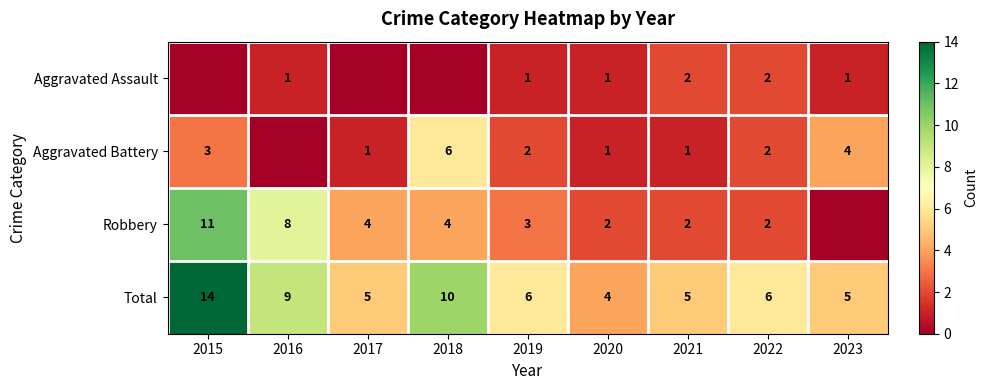

Is it true that Total equals 14 at 2015?

True